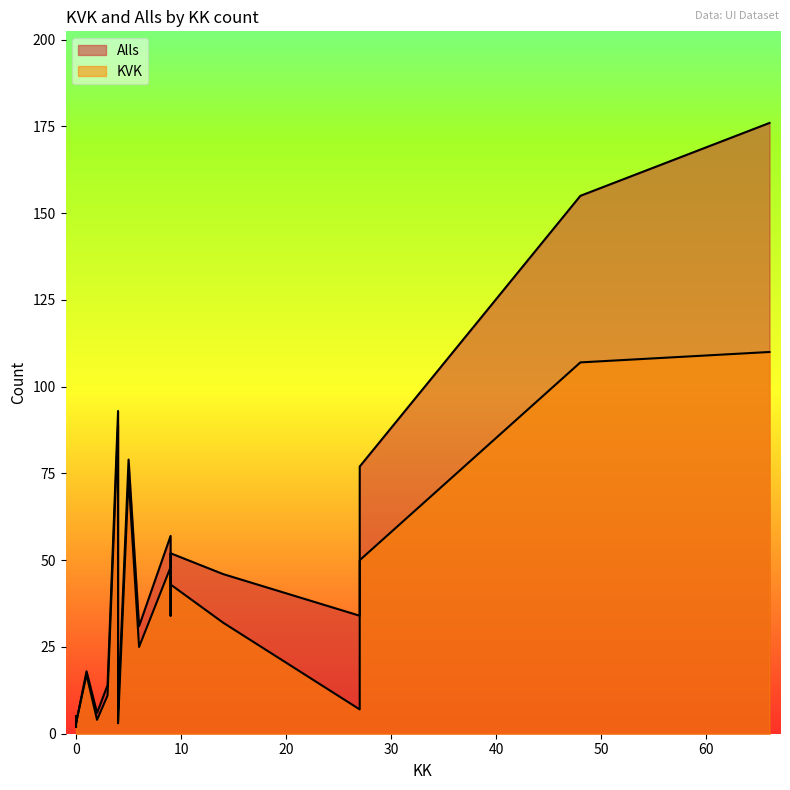

How many data points does each series have?

20